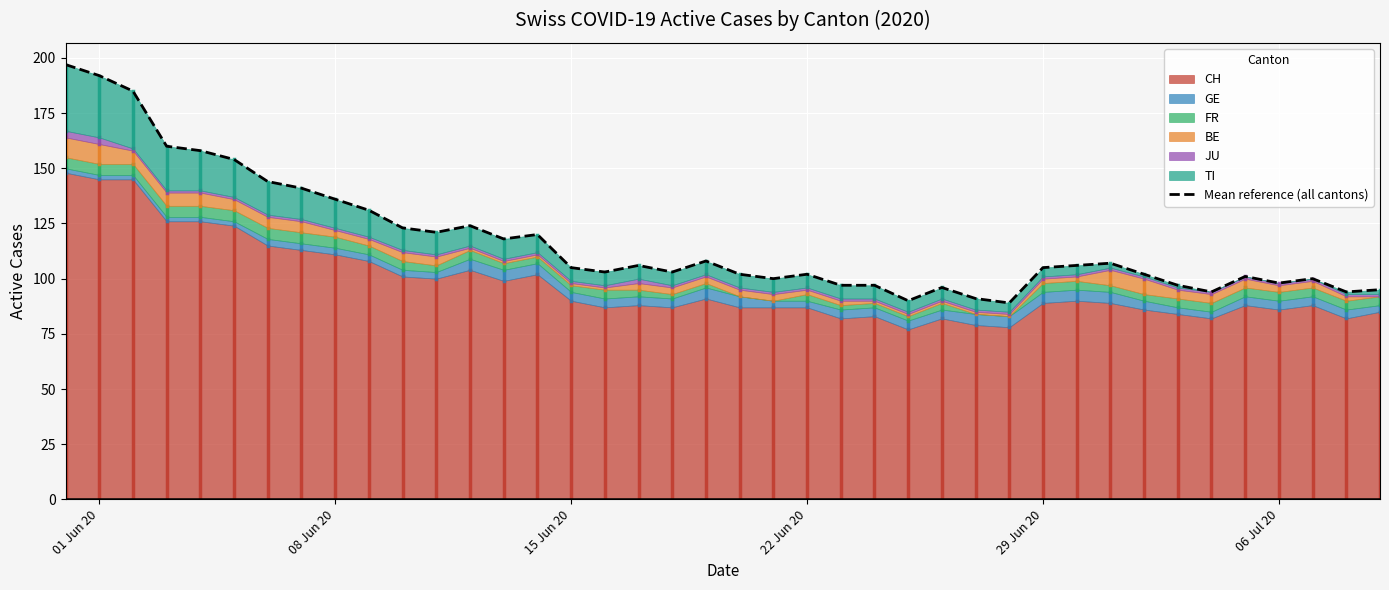

Reading right to left, list all the values displayed in this chart.

95	94	100	98	101	94	97	102	107	106	105	89	91	96	90	97	97	102	100	102	108	103	106	103	105	120	118	124	121	123	131	136	141	144	154	158	160	185	192	197